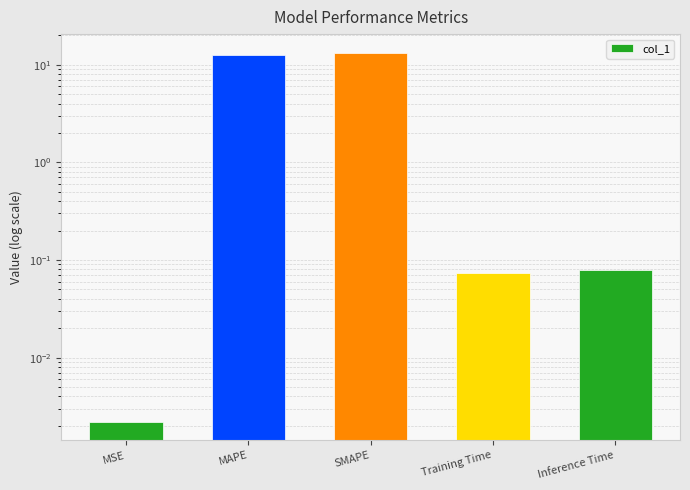

Is it true that the value at SMAPE is 19.3?

False